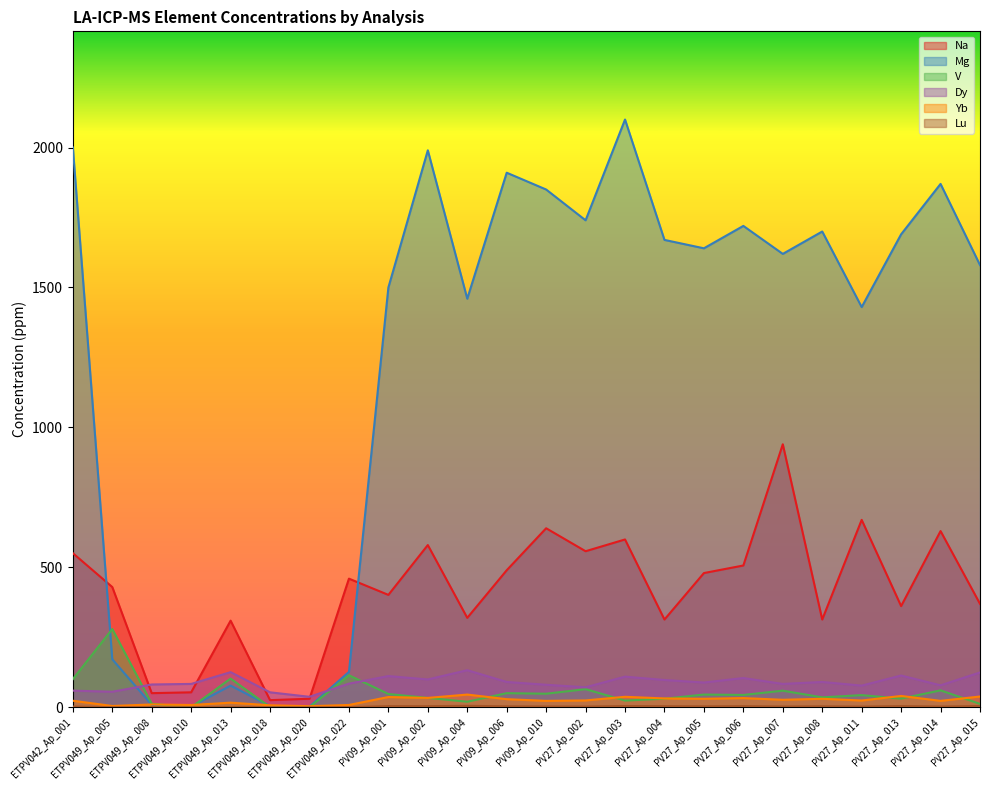

Which series has the largest total across all categories?

Mg